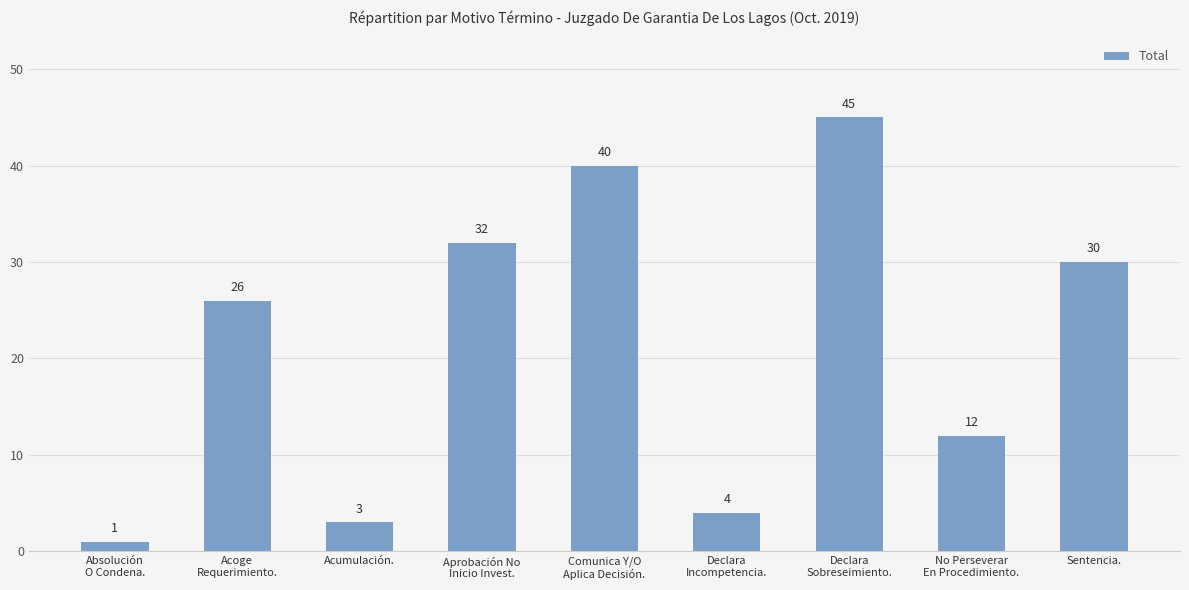

The value at Comunica Y/O
Aplica Decisión. is 40. True or false?

True